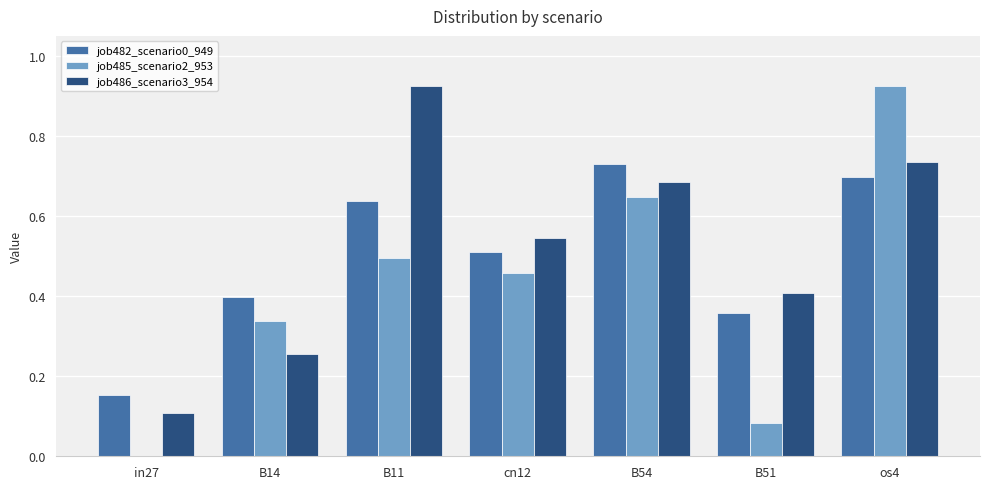

Which category has the highest value in the job485_scenario2_953 series?

os4